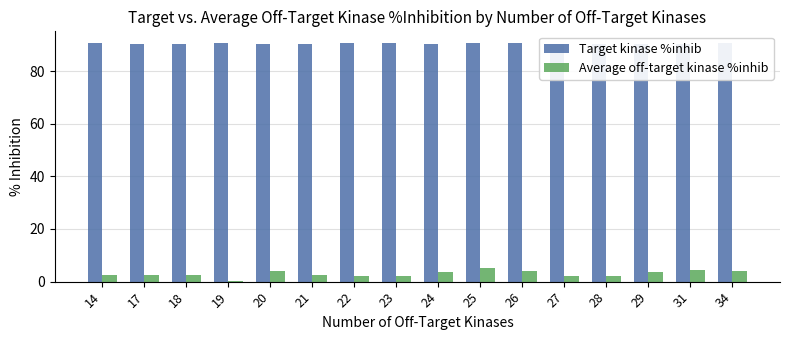

Which category has the highest value across all series?

22